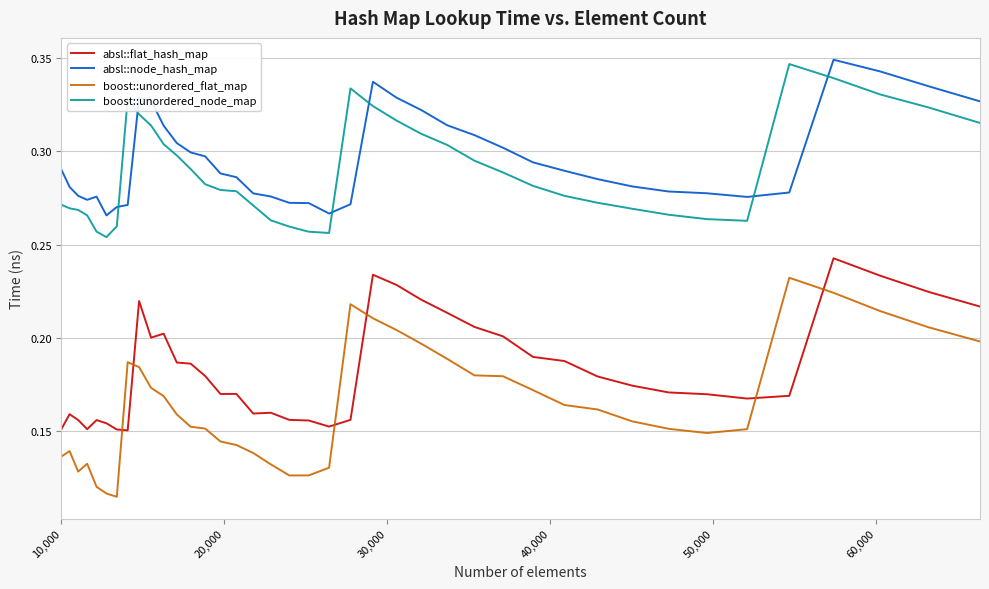

Which series has the largest range (max minus min)?

boost::unordered_flat_map